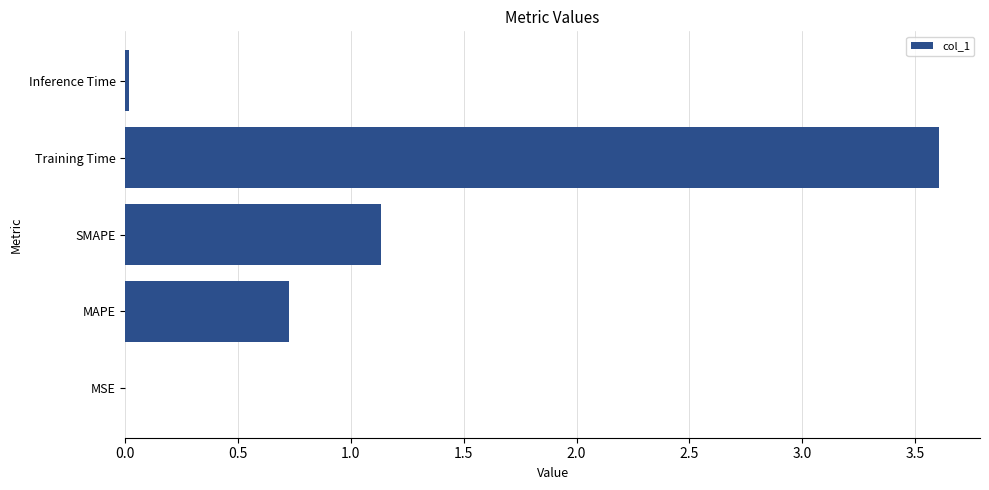

True or false: the data shows 3.6 at Training Time.

True